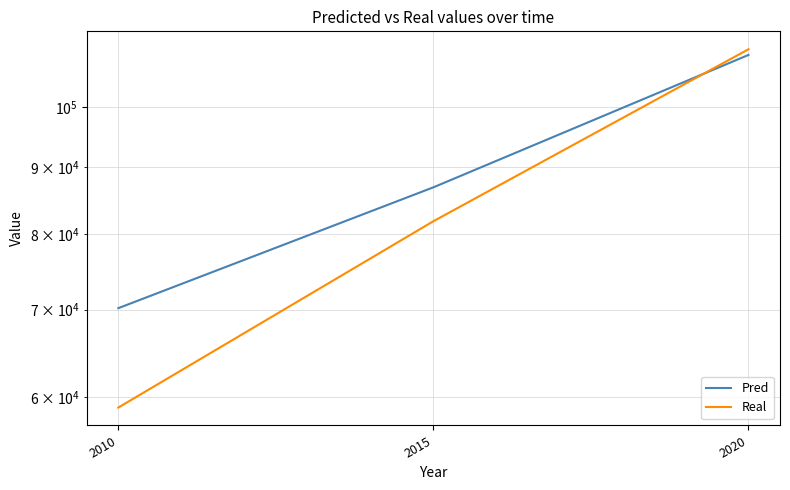

At how many categories does at least one series exceed 75160?

2